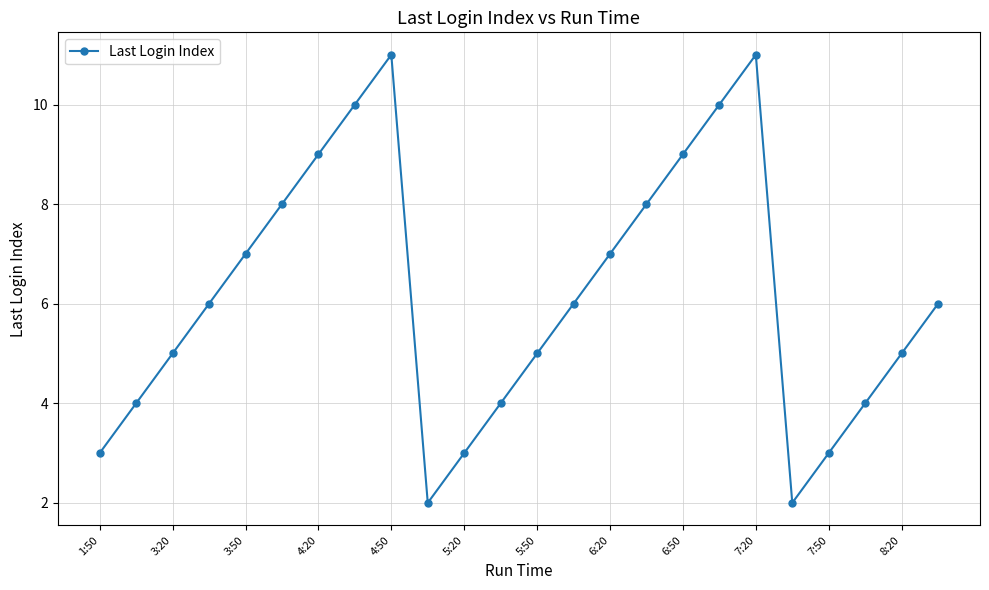

Count the number of categories in the chart.

24